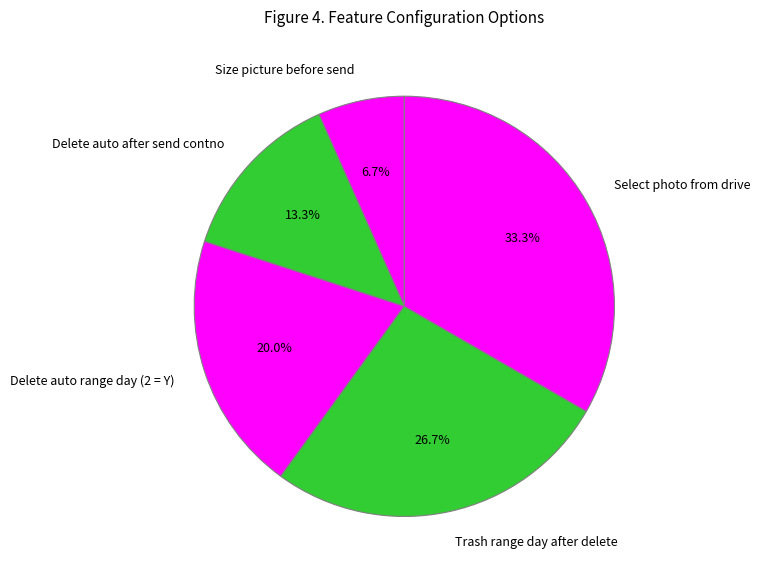

How much of the chart is everything except Size picture before send?

93.3%